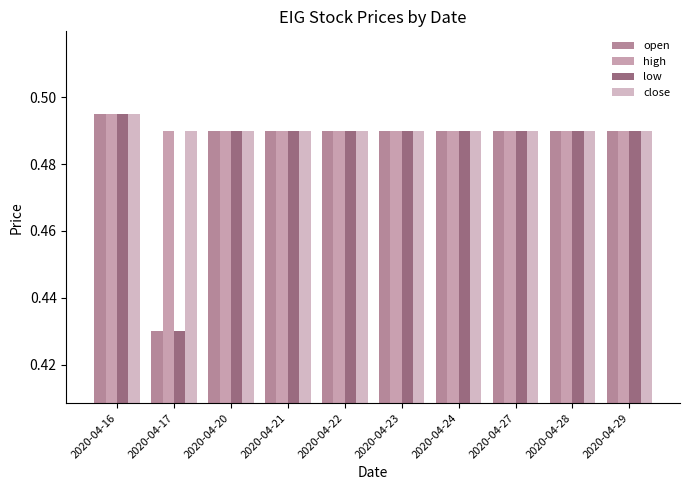

At which category is the sum across all series the highest?

2020-04-16